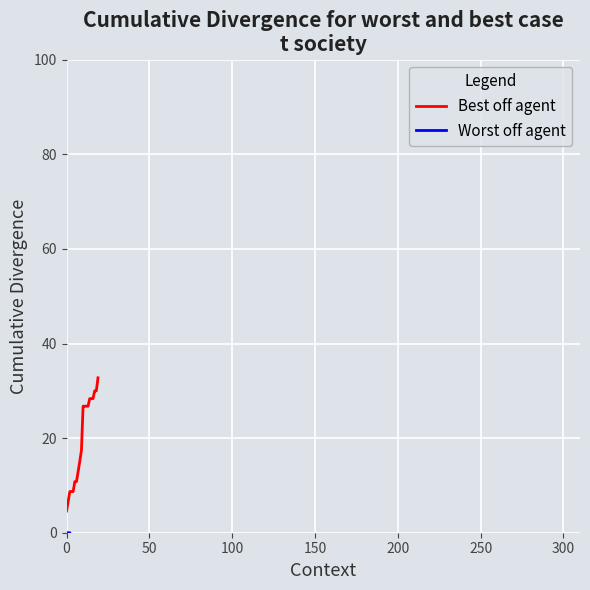

Which series has the largest total across all categories?

Best off agent